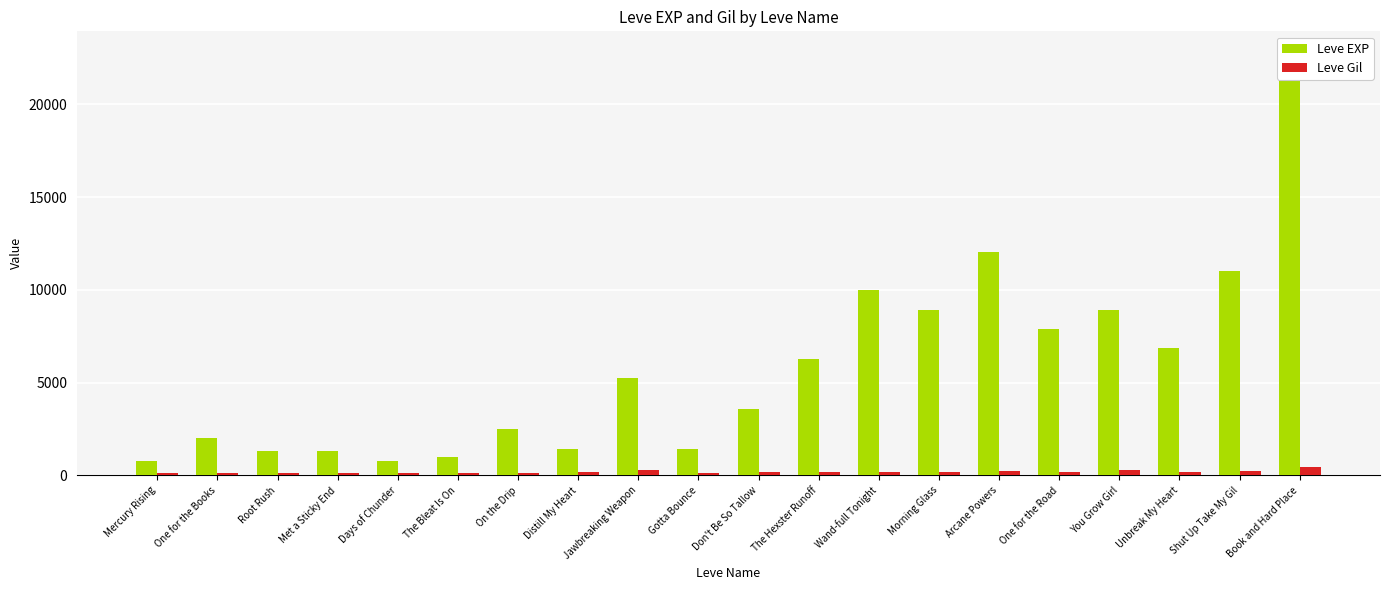

What is the total value across all series at Root Rush?

1444